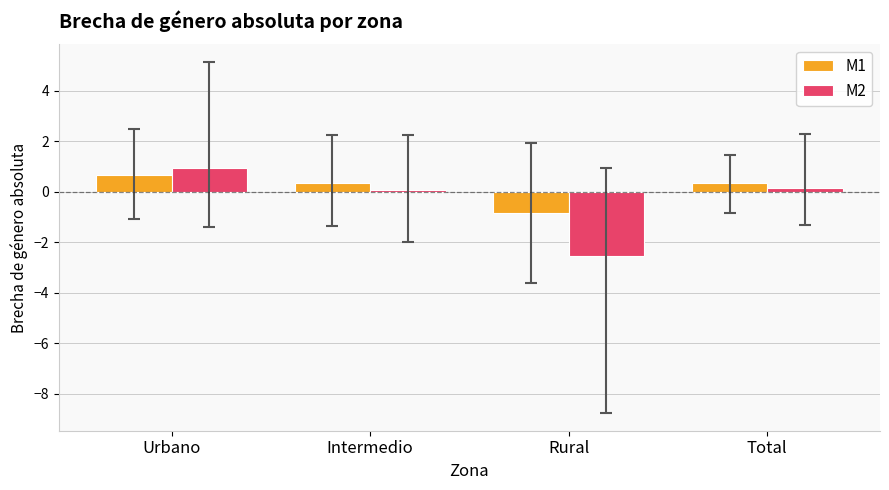

Read the M2 value at Total.

0.2